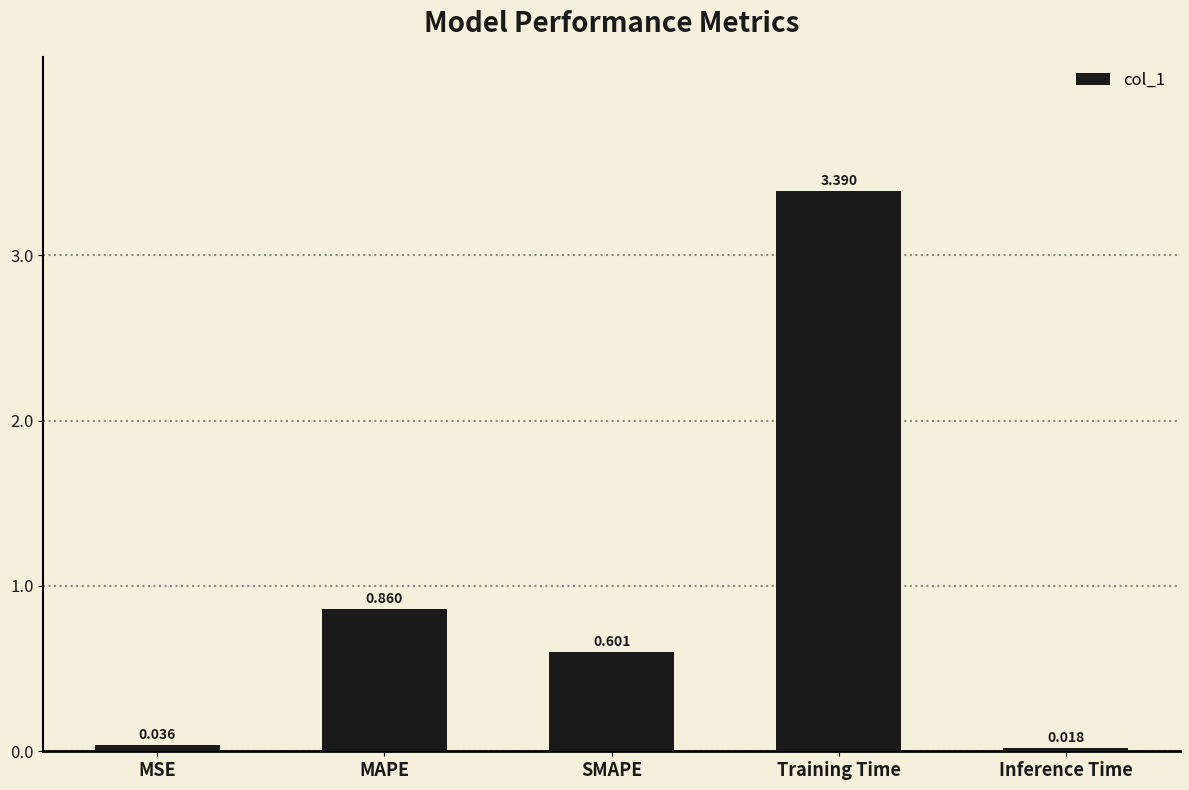

Is it true that the value at Training Time is 1.8?

False